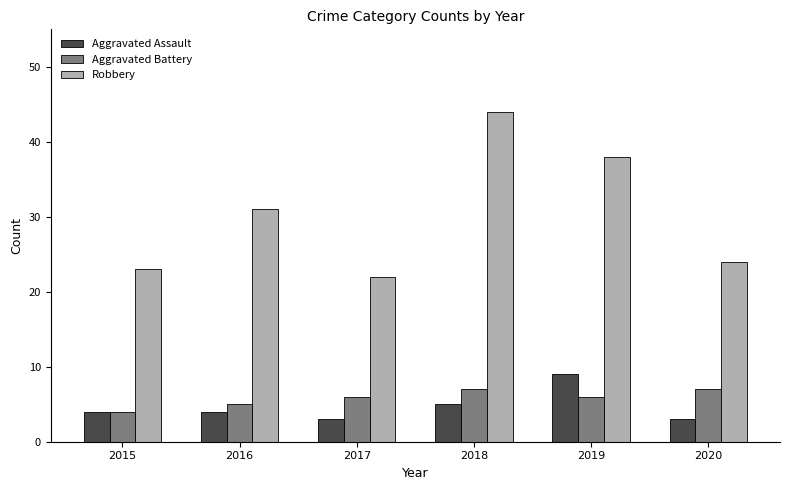

Reading left to right, list all the values displayed in this chart.

Aggravated Assault: 4	4	3	5	9	3
Aggravated Battery: 4	5	6	7	6	7
Robbery: 23	31	22	44	38	24